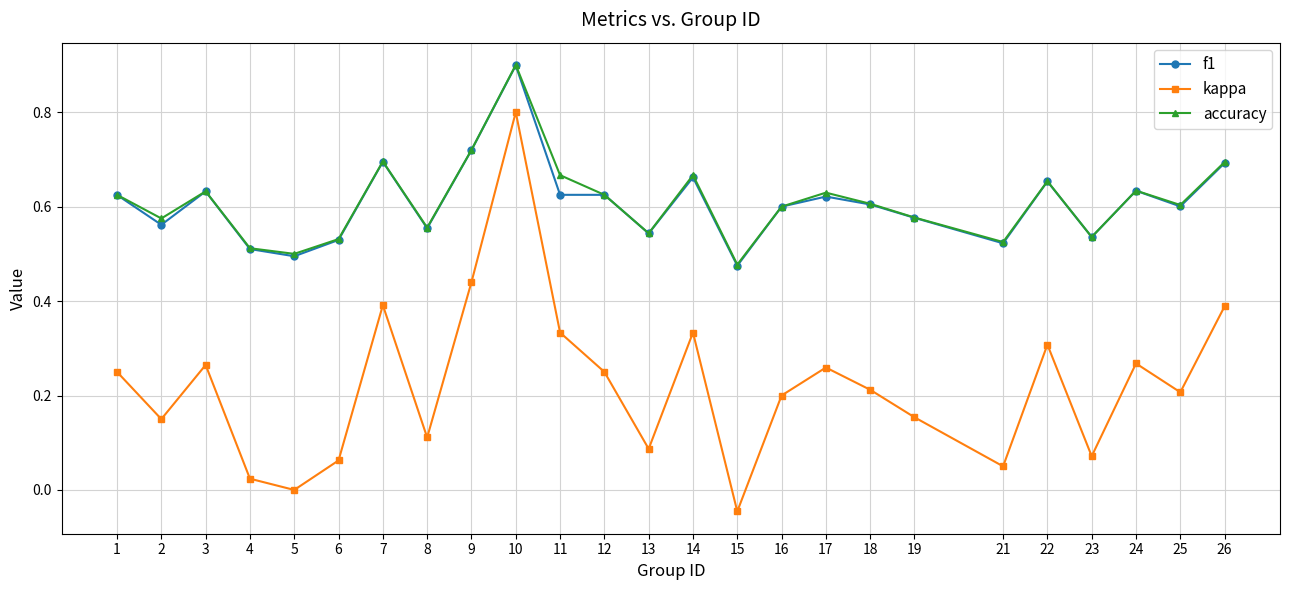

The value of kappa at 16 is 0.1. True or false?

False